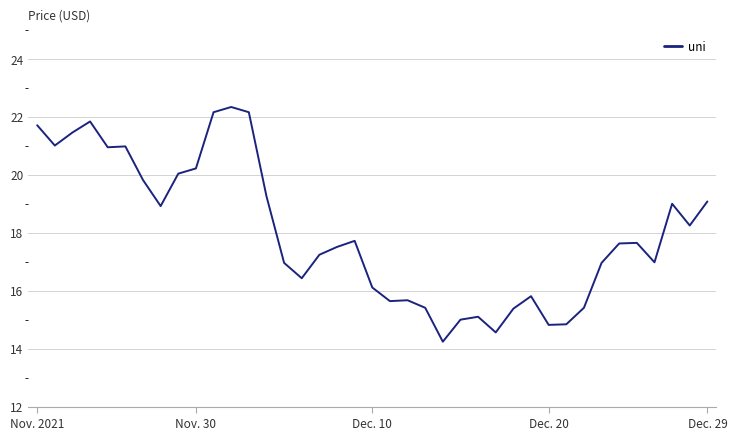

What is the greatest value displayed?

22.3